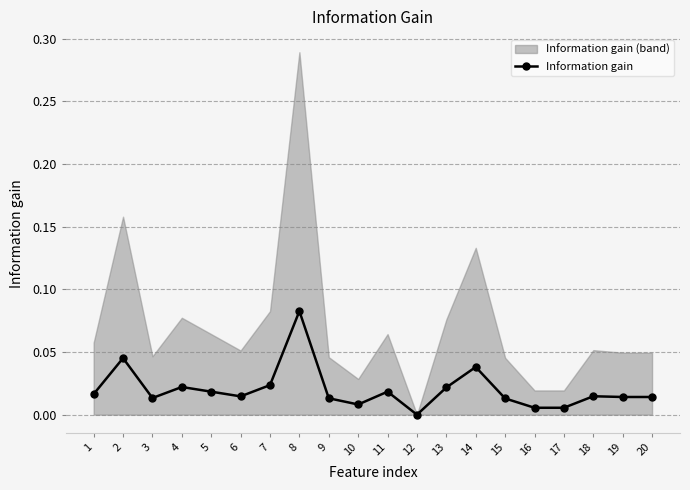

Which has a higher value, 14 or 20?

14